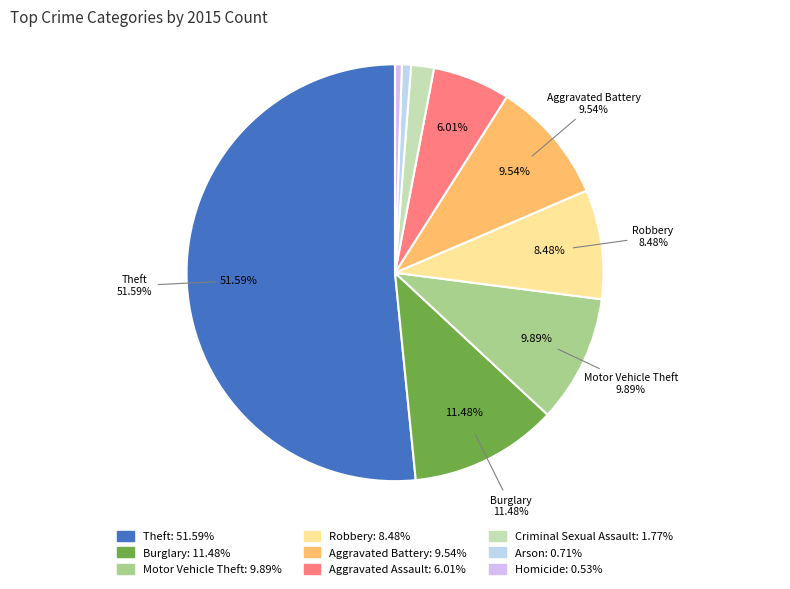

True or false: Criminal Sexual Assault accounts for 2% of the total.

True